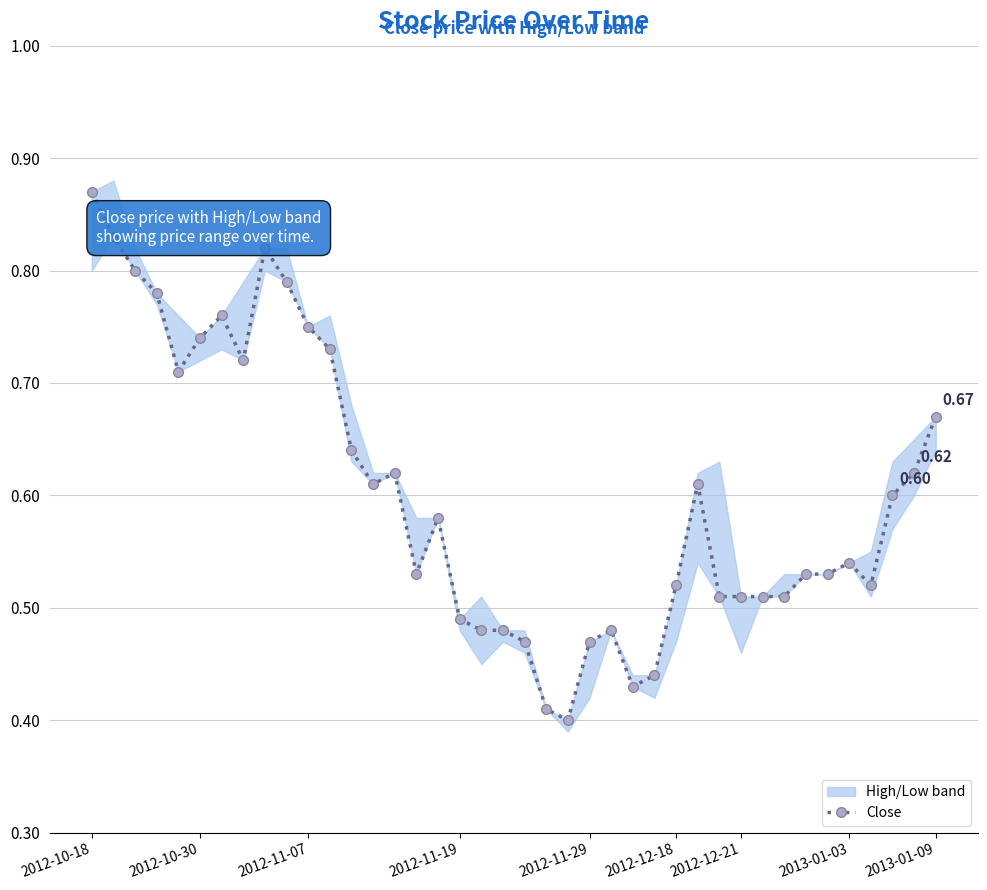

What is the maximum value shown in the chart?

0.9